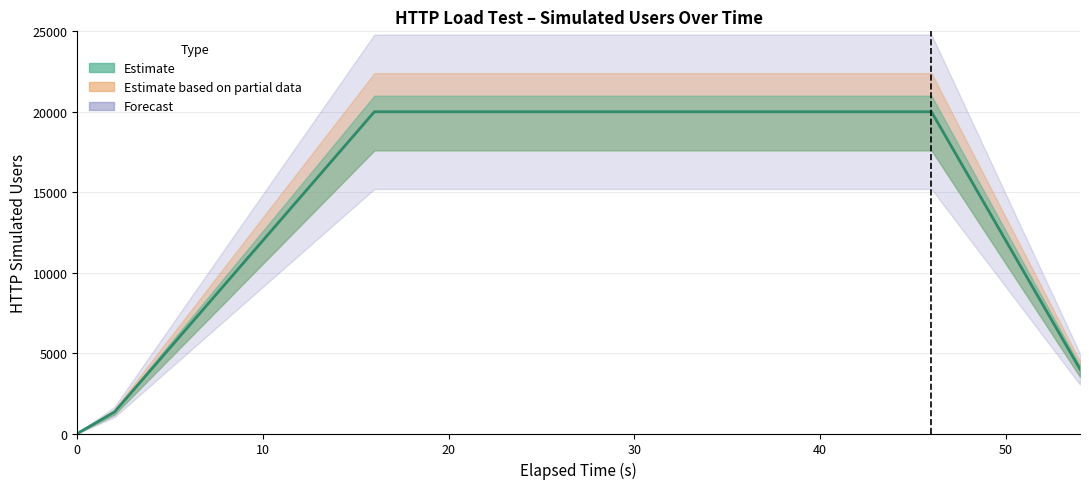

Is this an area chart (filled region under the line)?

No